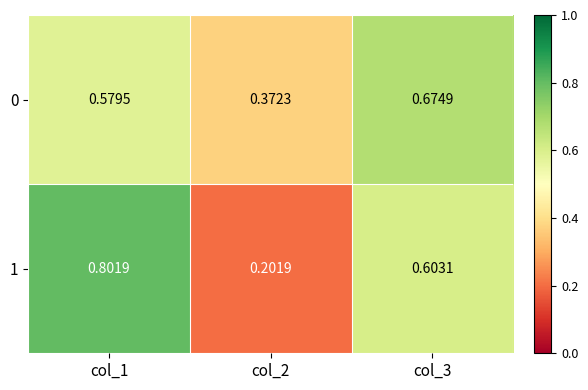

What is the maximum value shown in the chart?

0.8